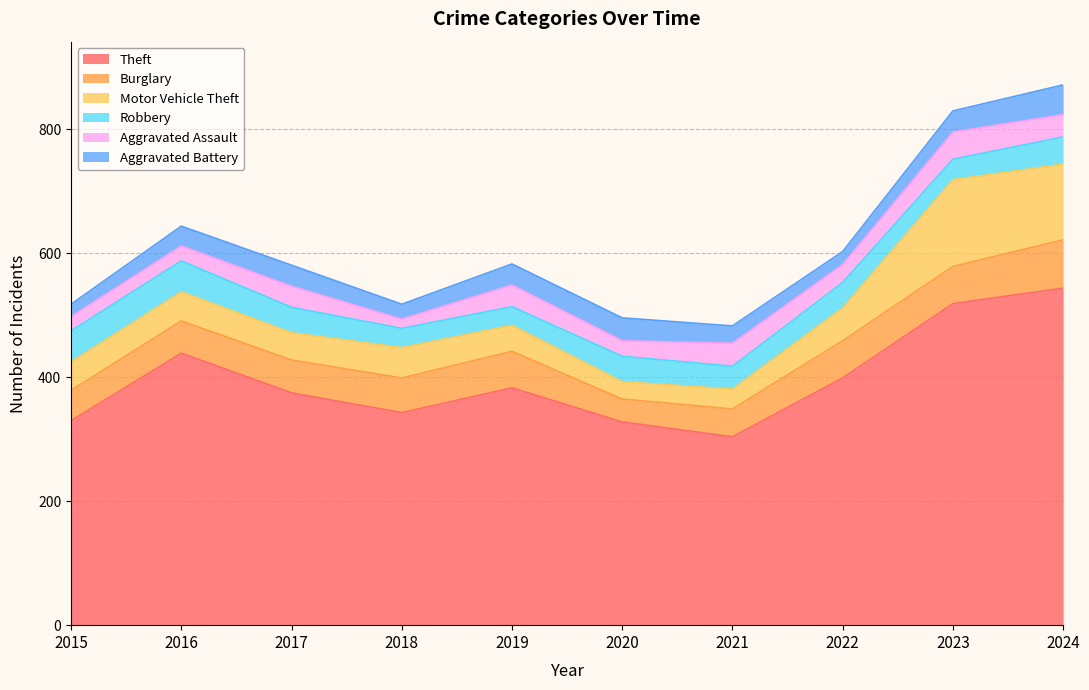

Which category has the lowest value across all series?

2018